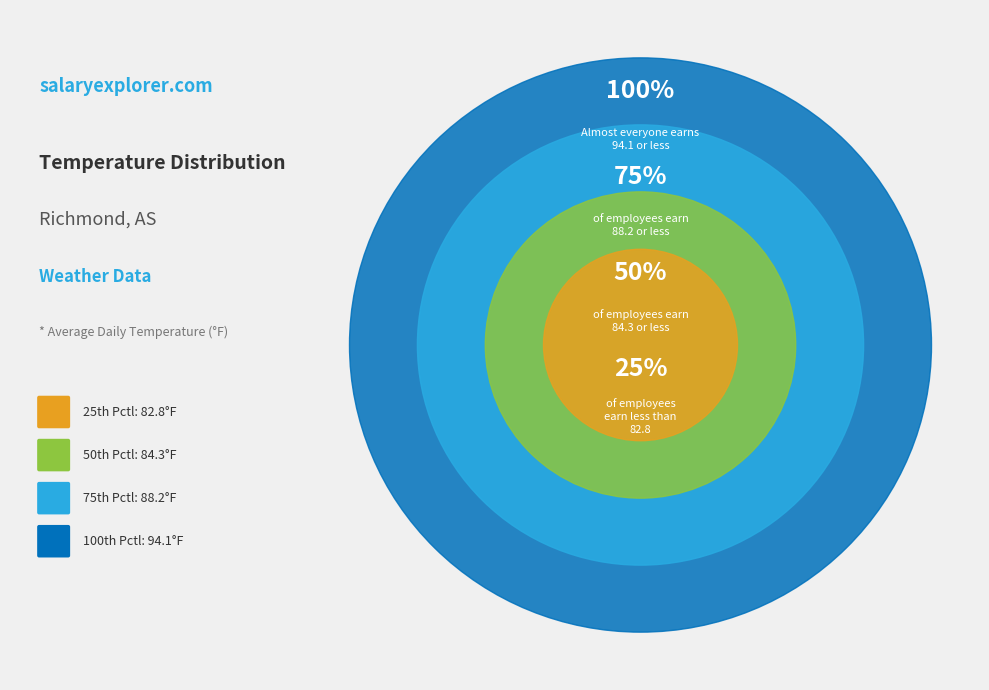

Is it true that 30 is 11% of the pie?

False